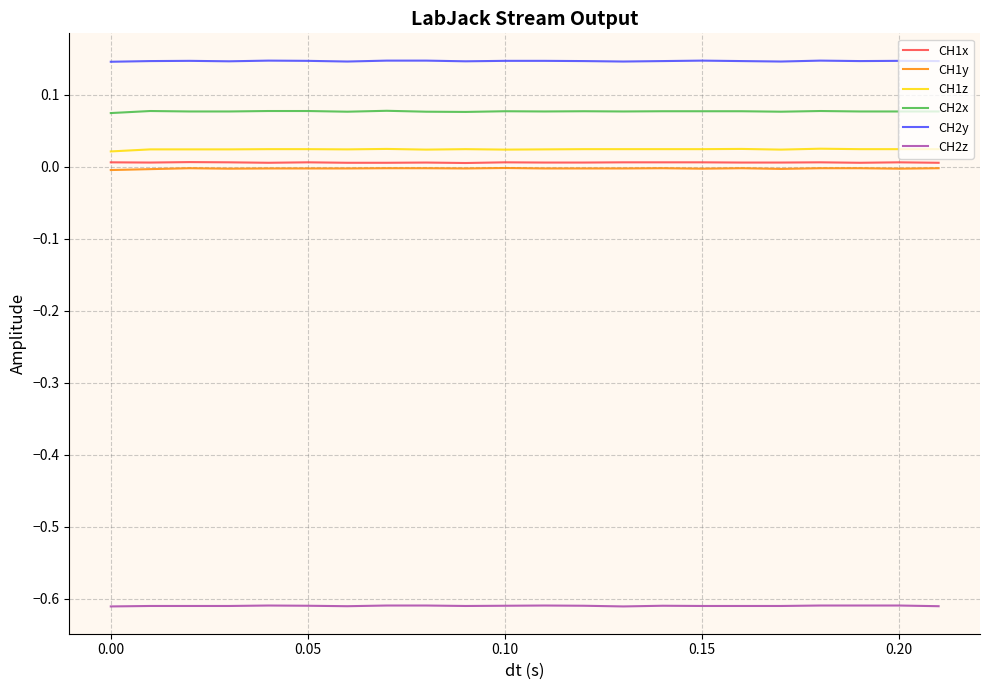

True or false: CH2x and CH1x cross at least once.

False